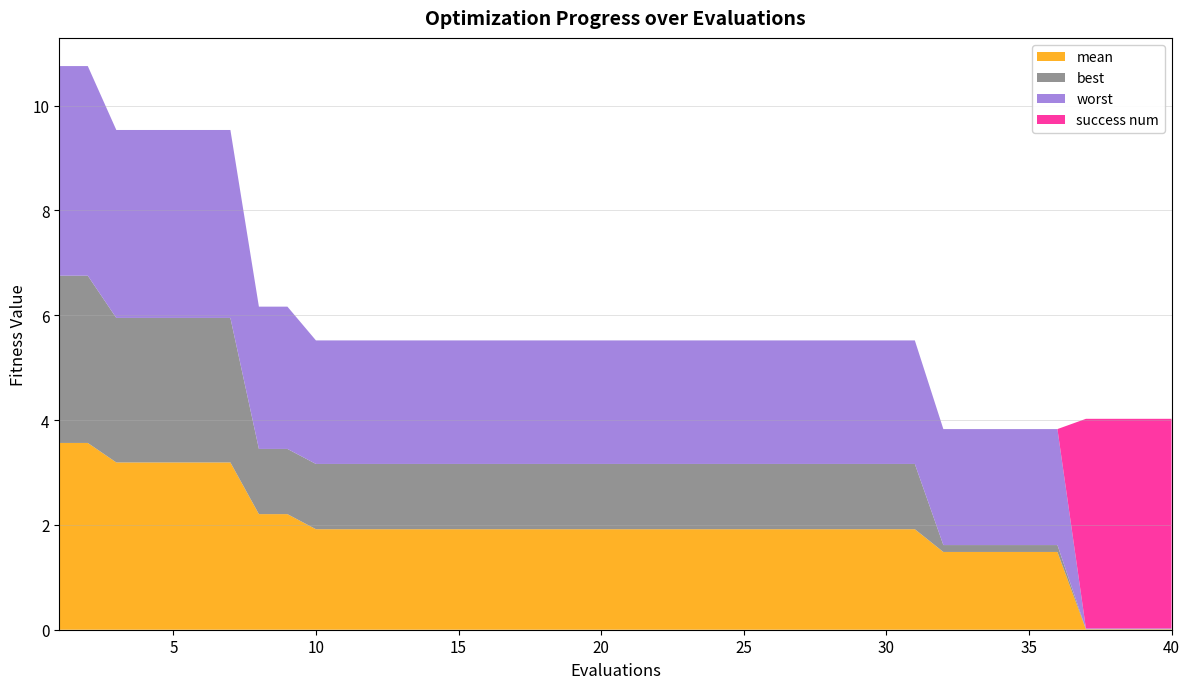

Reading left to right, transcribe all the data shown in this chart.

mean: 3.6	3.6	3.2	3.2	3.2	3.2	3.2	2.2	2.2	1.9	1.9	1.9	1.9	1.9	1.9	1.9	1.9	1.9	1.9	1.9	1.9	1.9	1.9	1.9	1.9	1.9	1.9	1.9	1.9	1.9	1.9	1.5	1.5	1.5	1.5	1.5	0.0	0.0	0.0	0.0
best: 3.2	3.2	2.8	2.8	2.8	2.8	2.8	1.2	1.2	1.2	1.2	1.2	1.2	1.2	1.2	1.2	1.2	1.2	1.2	1.2	1.2	1.2	1.2	1.2	1.2	1.2	1.2	1.2	1.2	1.2	1.2	0.1	0.1	0.1	0.1	0.1	0.0	0.0	0.0	0.0
worst: 4.0	4.0	3.6	3.6	3.6	3.6	3.6	2.7	2.7	2.4	2.4	2.4	2.4	2.4	2.4	2.4	2.4	2.4	2.4	2.4	2.4	2.4	2.4	2.4	2.4	2.4	2.4	2.4	2.4	2.4	2.4	2.2	2.2	2.2	2.2	2.2	0.0	0.0	0.0	0.0
success num: 0.0	0.0	0.0	0.0	0.0	0.0	0.0	0.0	0.0	0.0	0.0	0.0	0.0	0.0	0.0	0.0	0.0	0.0	0.0	0.0	0.0	0.0	0.0	0.0	0.0	0.0	0.0	0.0	0.0	0.0	0.0	0.0	0.0	0.0	0.0	0.0	4.0	4.0	4.0	4.0